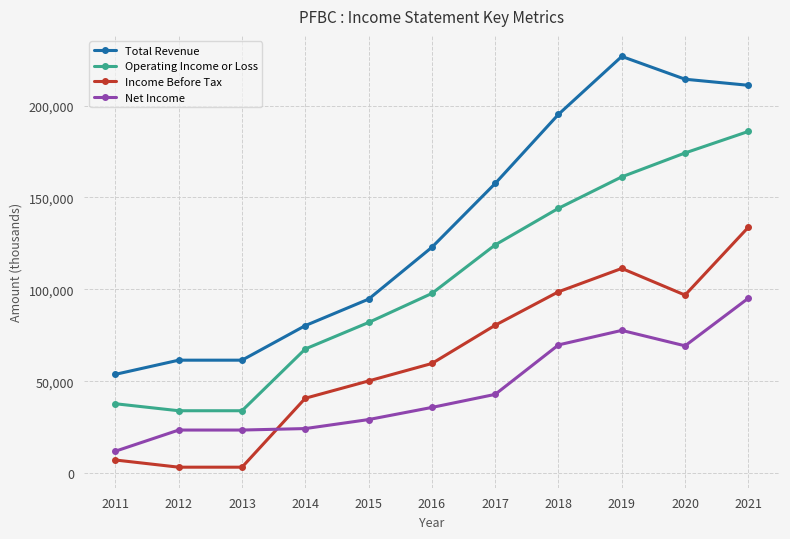

Which series changed the most between 2011 and 2021?

Total Revenue